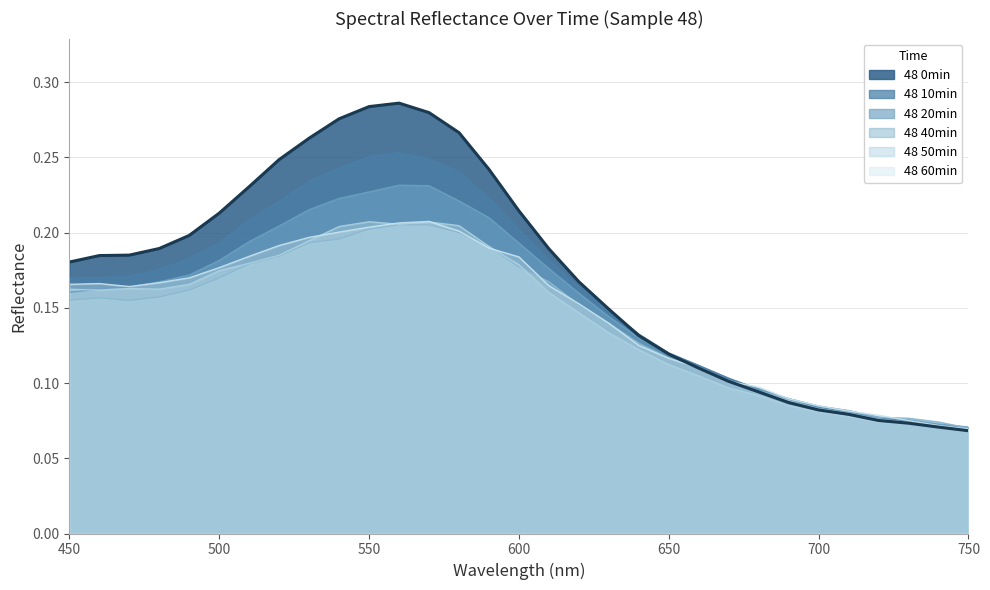

Which series changed the most between 500 and 730?

48 0min